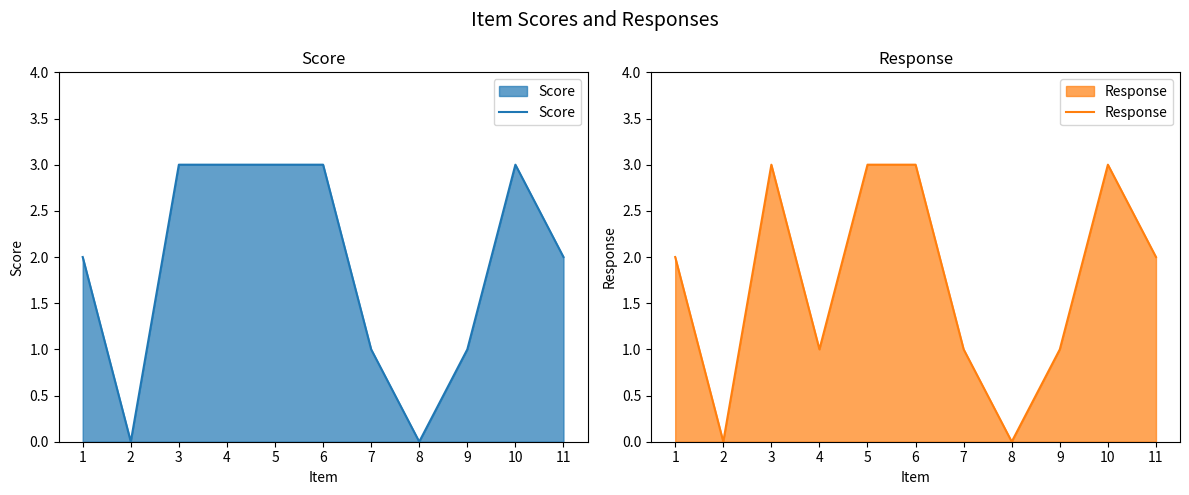

List the series in order of their overall mean, lowest first.

Response, Score